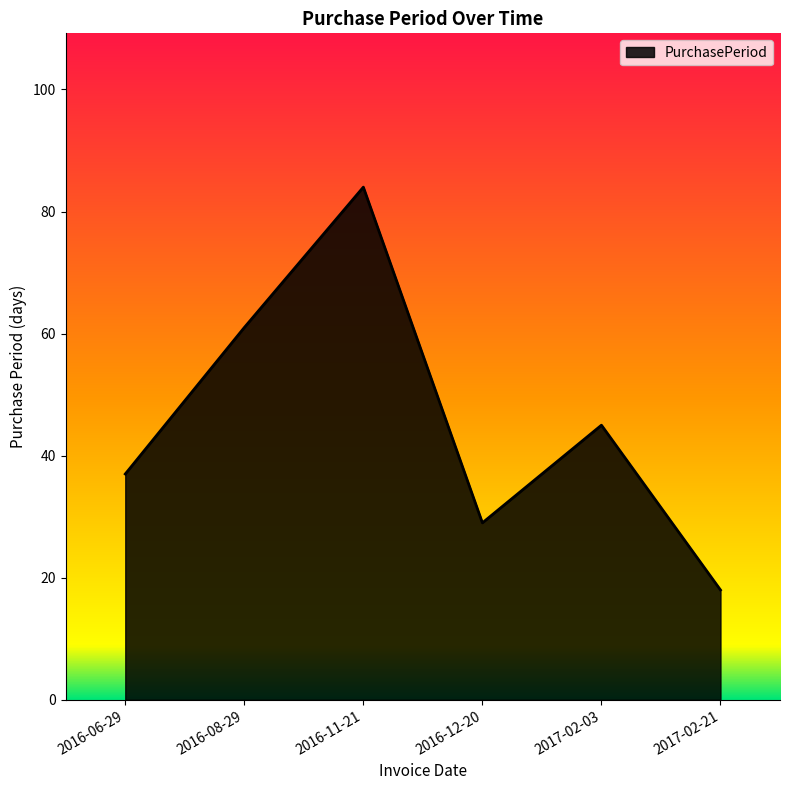

How many values are between 29 and 61?

4